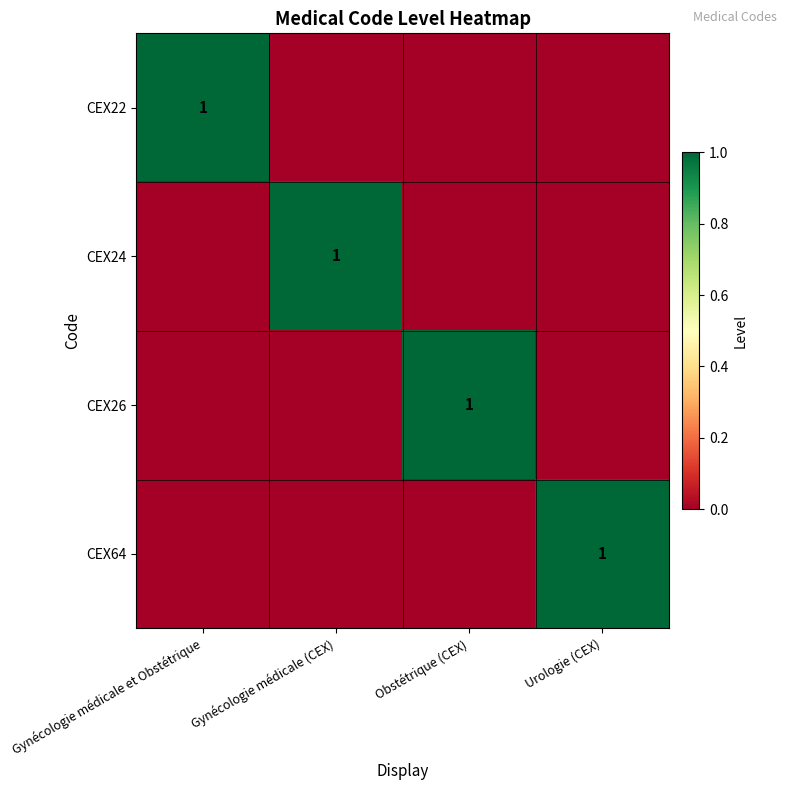

Is it true that CEX24 equals 1 at Gynécologie médicale (CEX)?

True